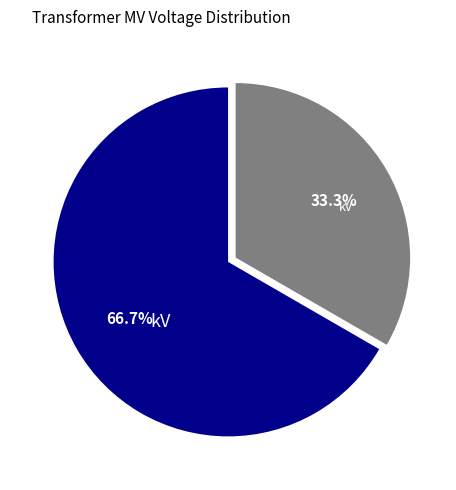

Does any single category account for the majority?

Yes